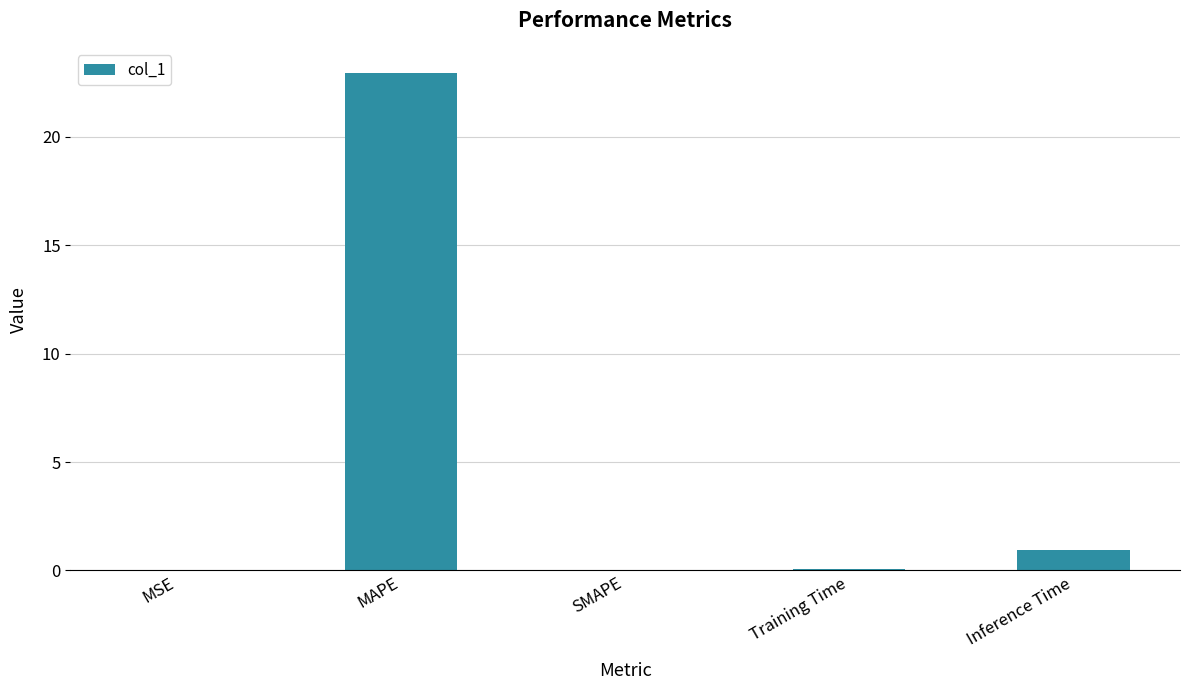

At which label is the value closest to 11?

Inference Time